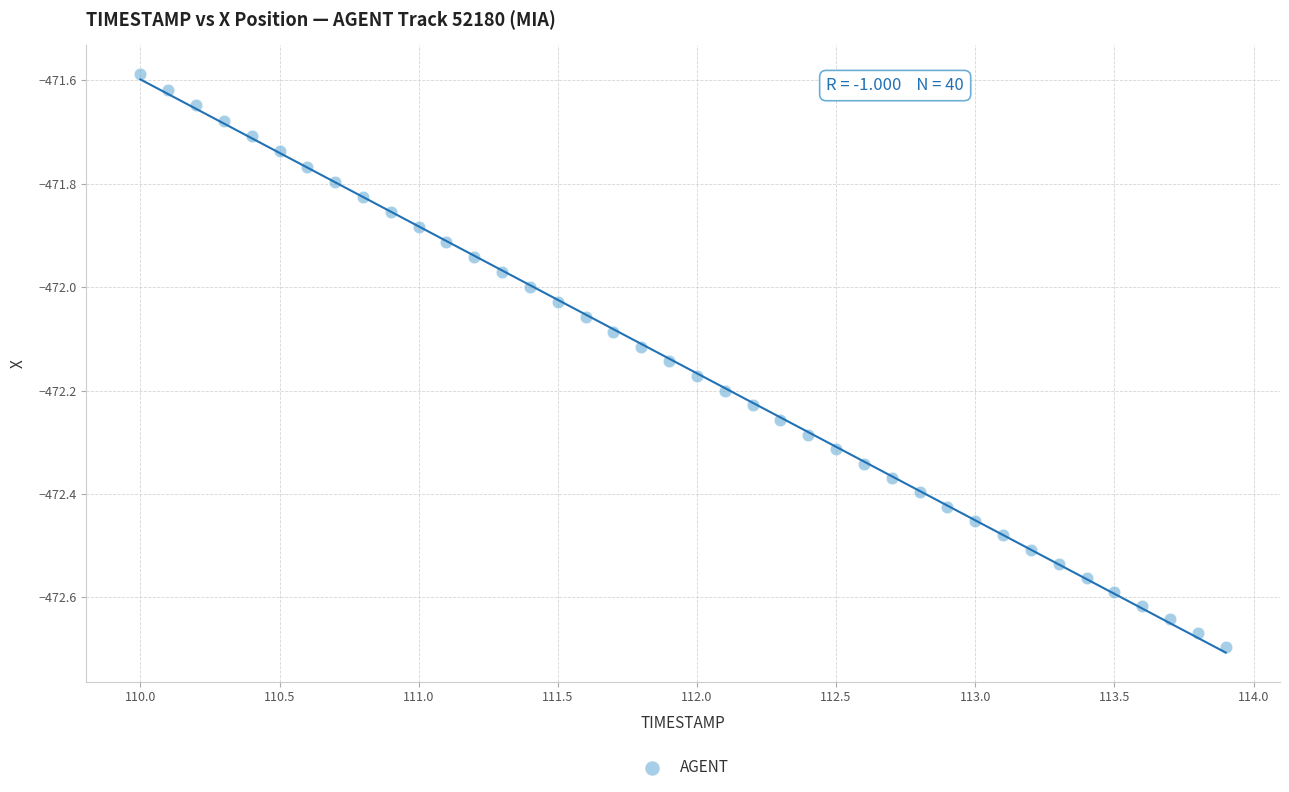

What is the range of Y values (max minus min)?

1.1